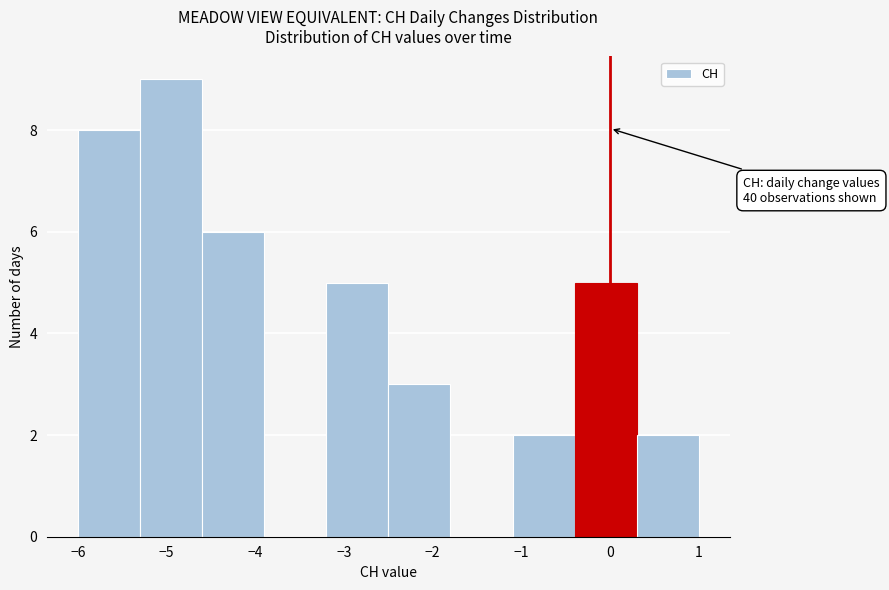

Which range on the x-axis has the tallest bar?

-5.3 to -4.6